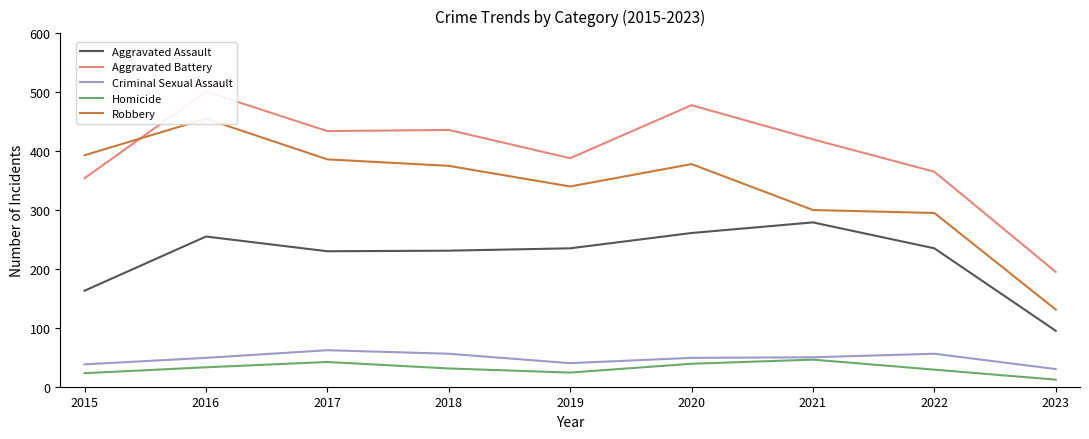

After their last crossing, which series has the higher values: Aggravated Battery or Robbery?

Aggravated Battery